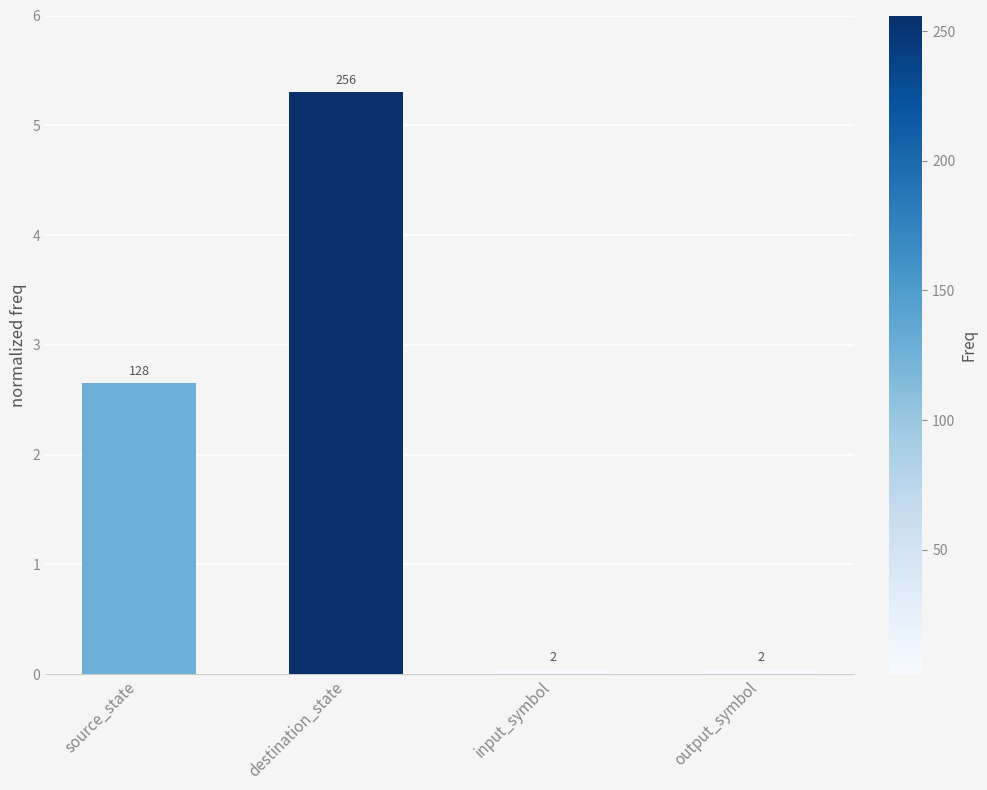

Reading left to right, extract all data points from this chart.

2.6	5.3	0.0	0.0